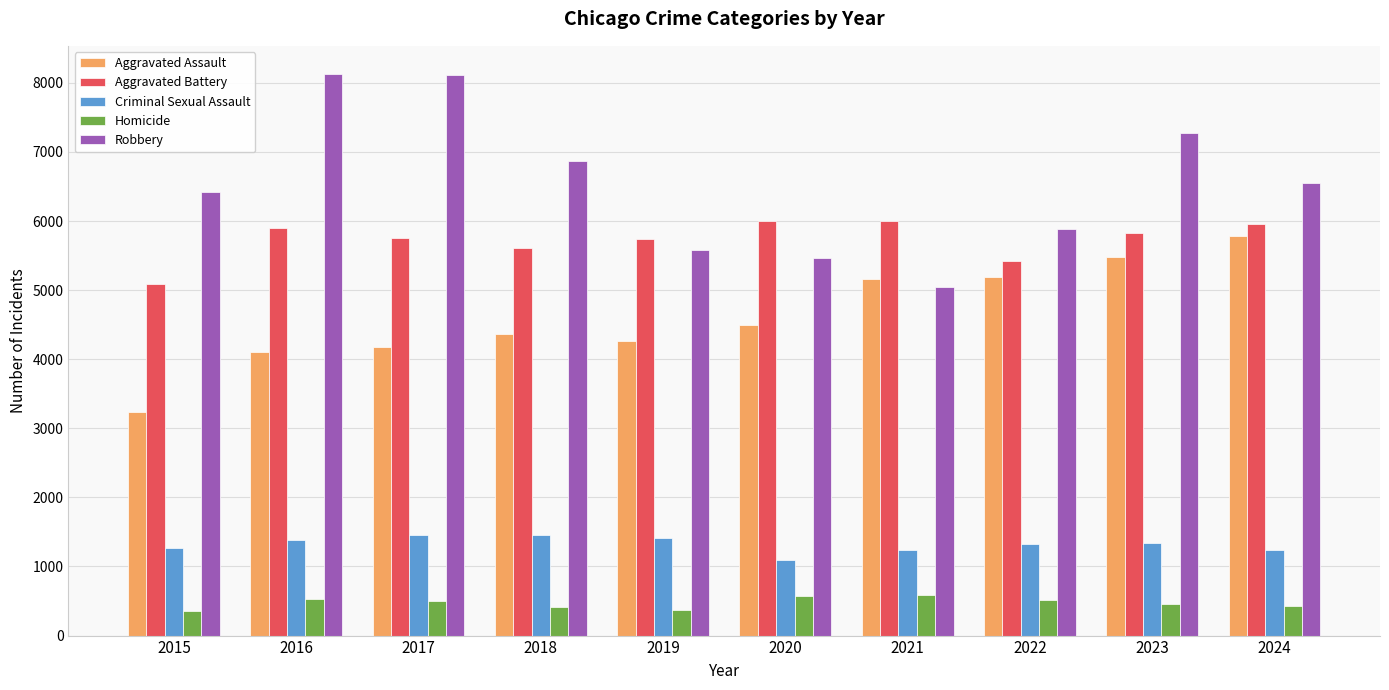

Which series has the largest total across all categories?

Robbery